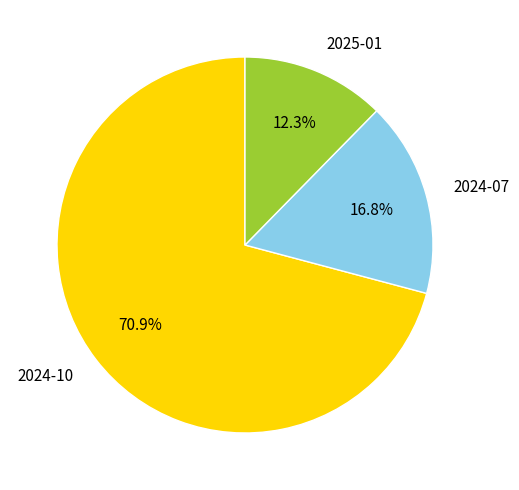

Between 2024-10 and 2025-01, which is larger?

2024-10